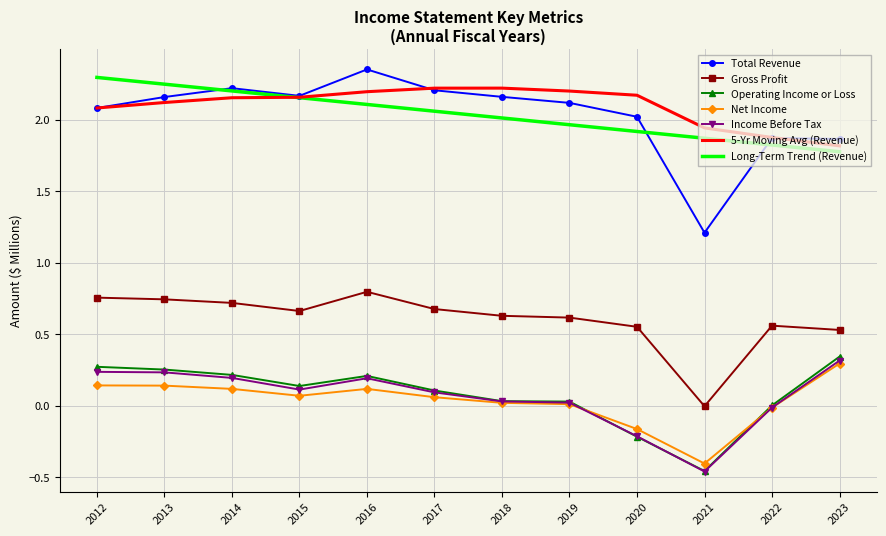

Which series has the widest spread of values?

Total Revenue